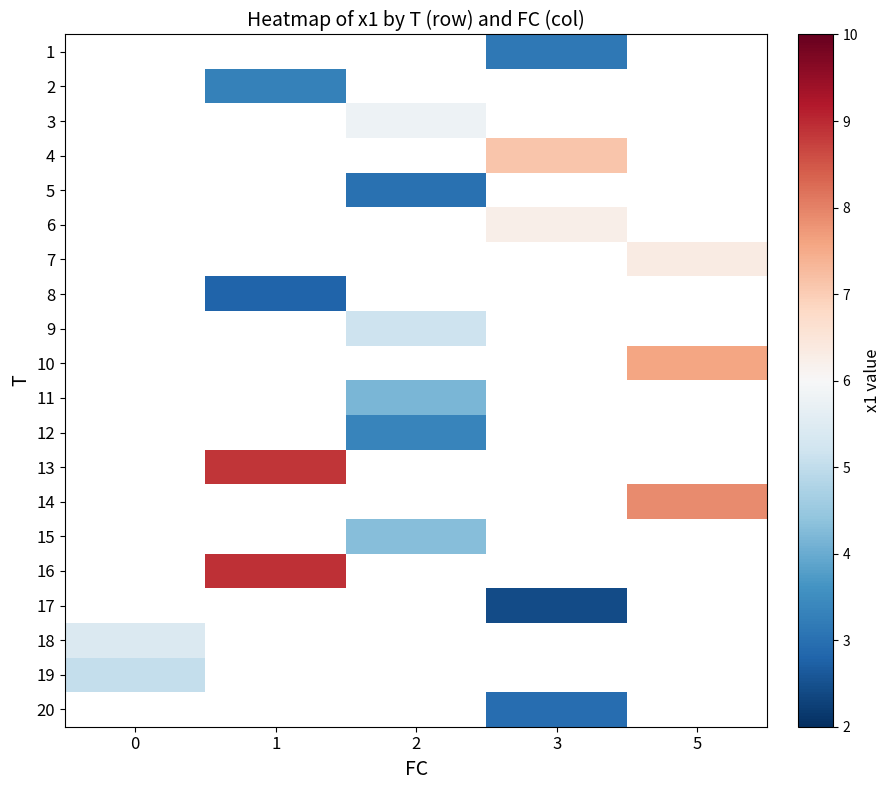

Which has a higher value, 2 or 1?

1